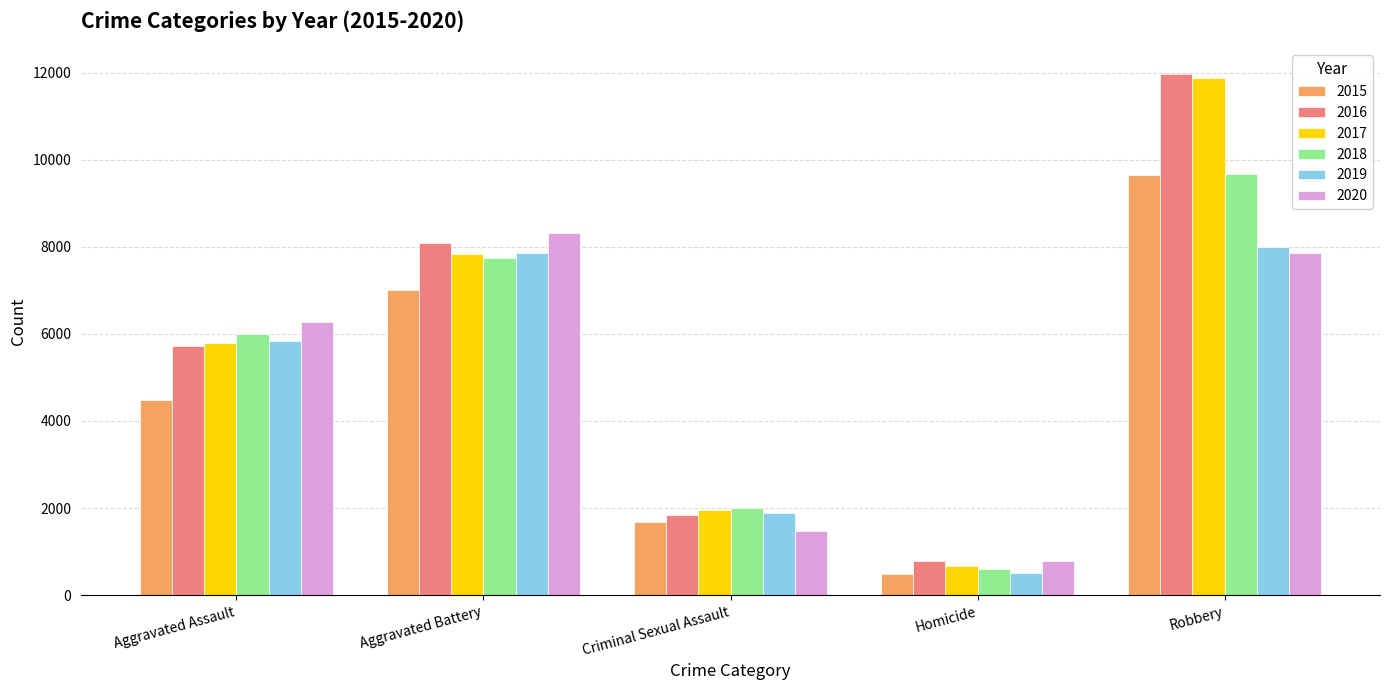

What is the label of the 5th bar from the right?

Aggravated Assault